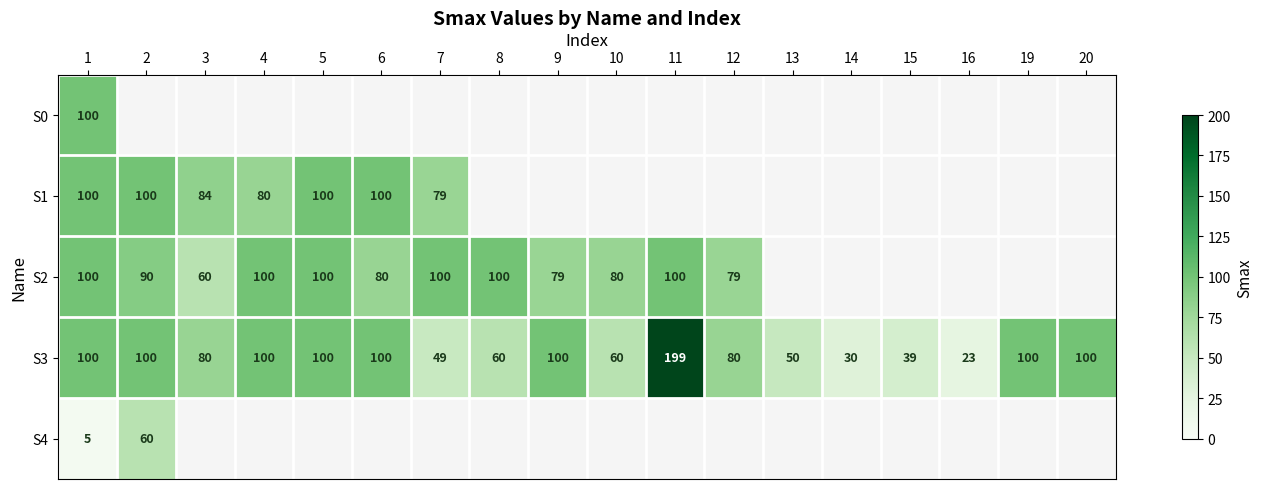

What is the maximum value for S3?

199